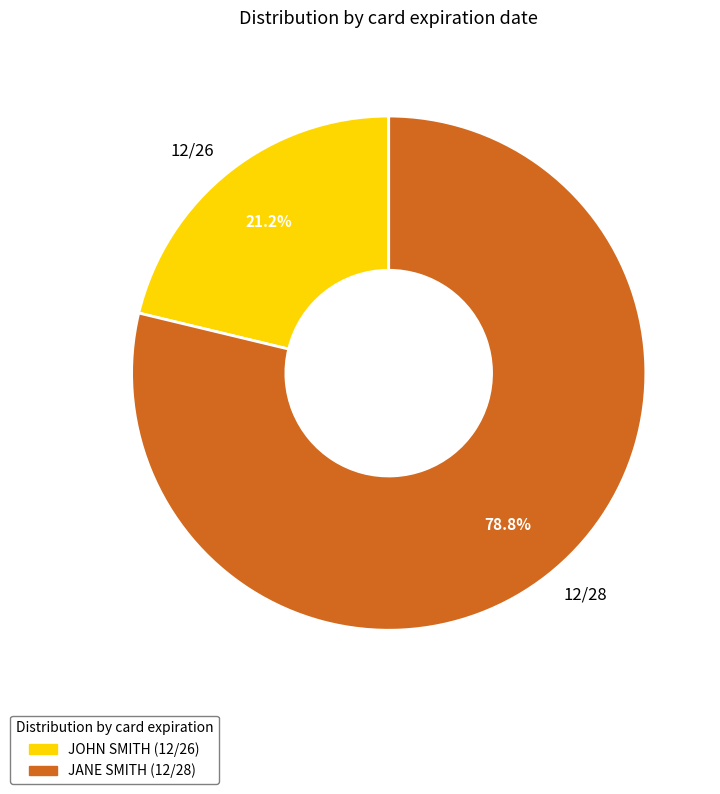

To the nearest percent, what portion does 12/28 represent?

79%